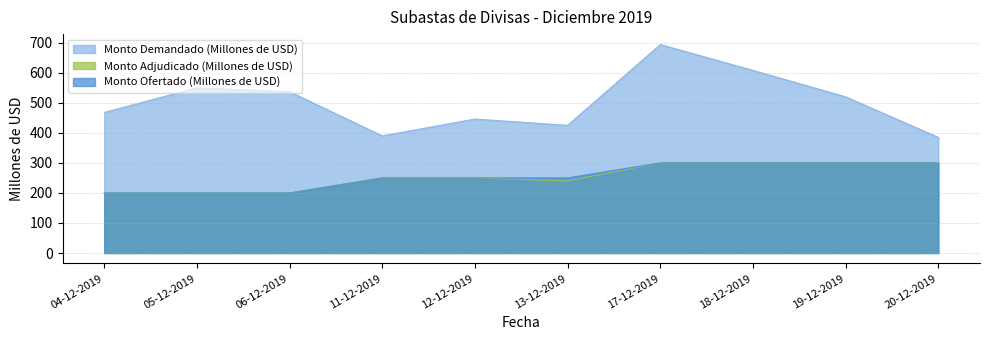

Reading left to right, extract all data points from this chart.

Monto Demandado (Millones de USD): 468	550	537	390	446	425	694	608	520	385
Monto Adjudicado (Millones de USD): 200	200	200	250	250	240	300	300	300	300
Monto Ofertado (Millones de USD): 200	200	200	250	250	250	300	300	300	300